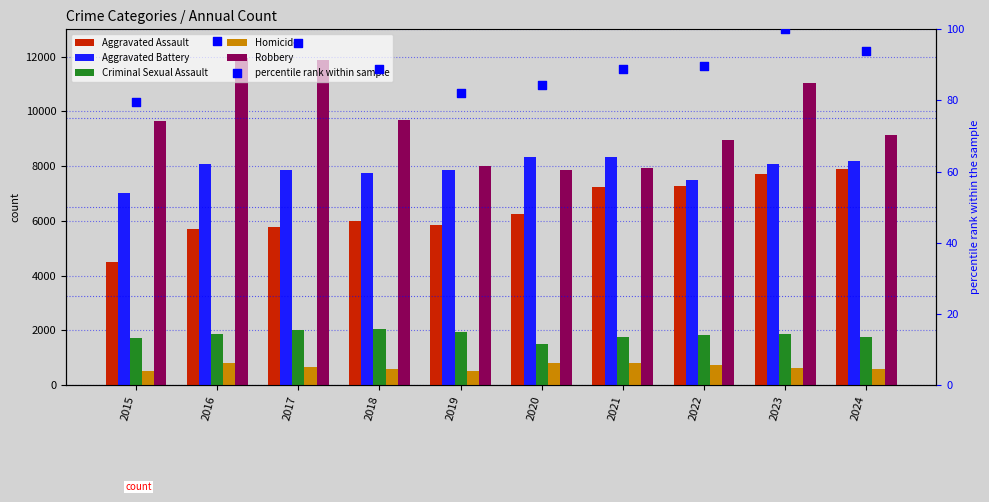

Is the value of Aggravated Battery at 2024 greater than the value of Aggravated Assault at 2020?

Yes